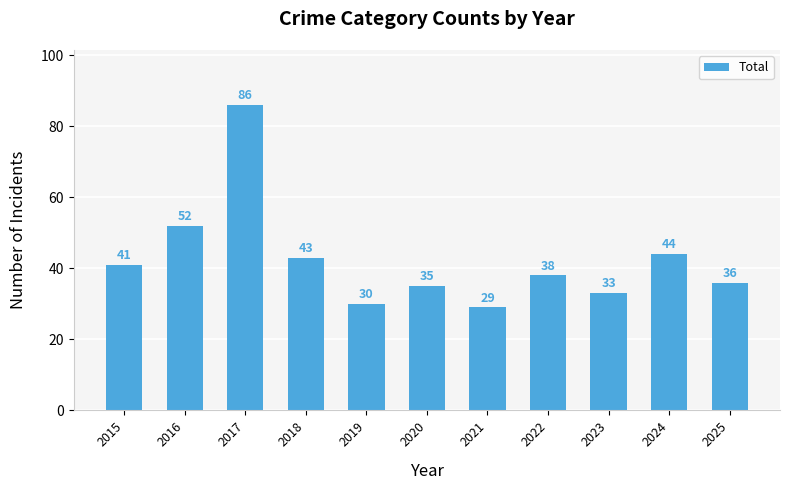

What is the difference between the values at 2025 and 2017?

50